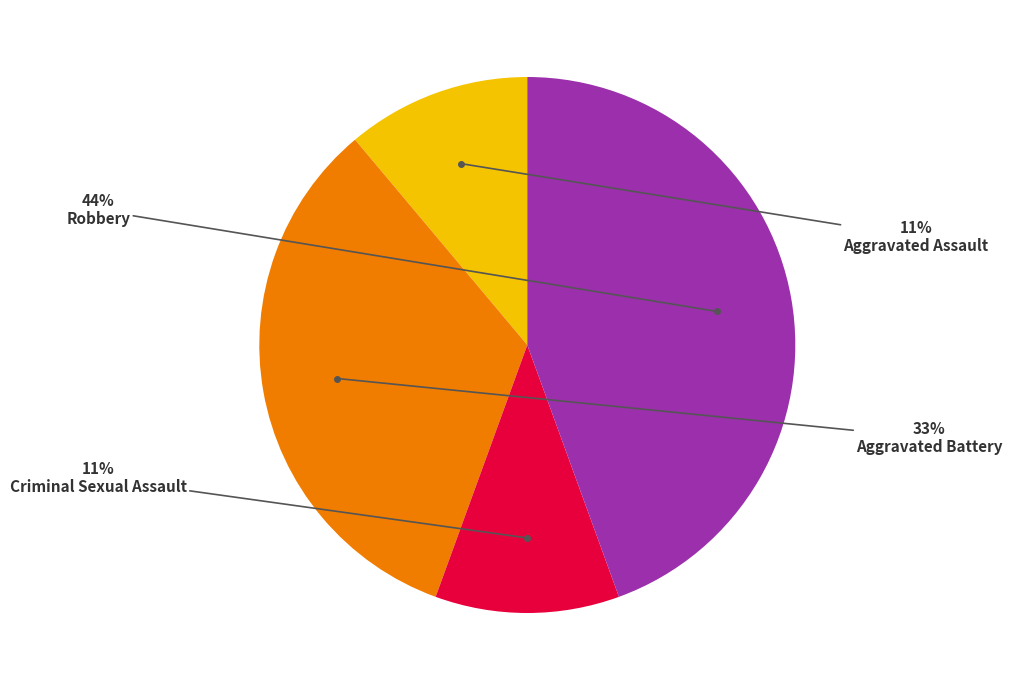

To the nearest percent, what is the difference between the largest and smallest slice percentages?

33%